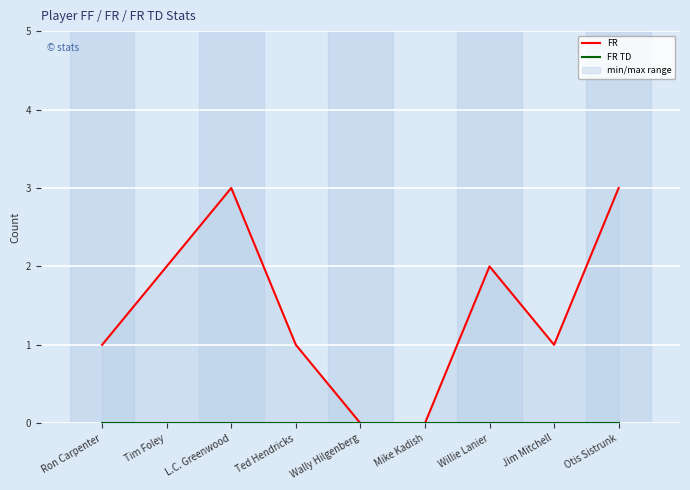

Is the value of FR TD at Tim Foley greater than the value of FR at Otis Sistrunk?

No